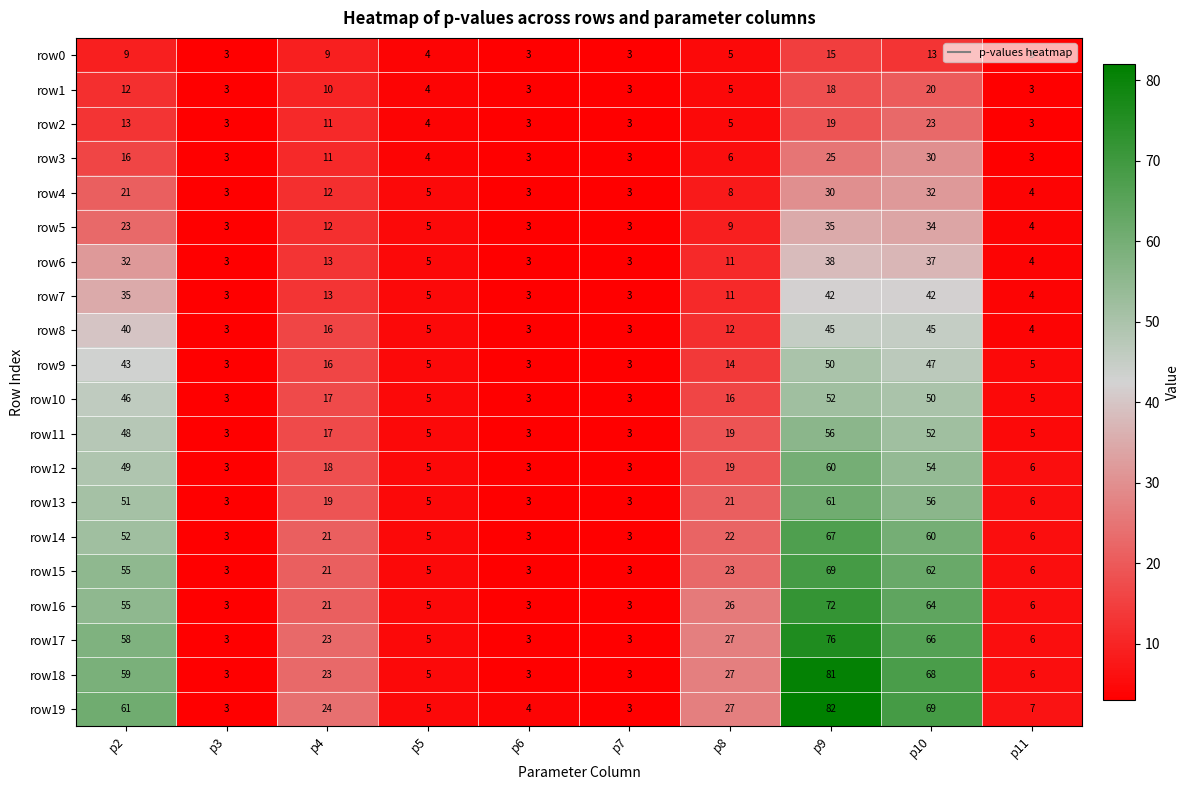

Which series has the largest range (max minus min)?

row19